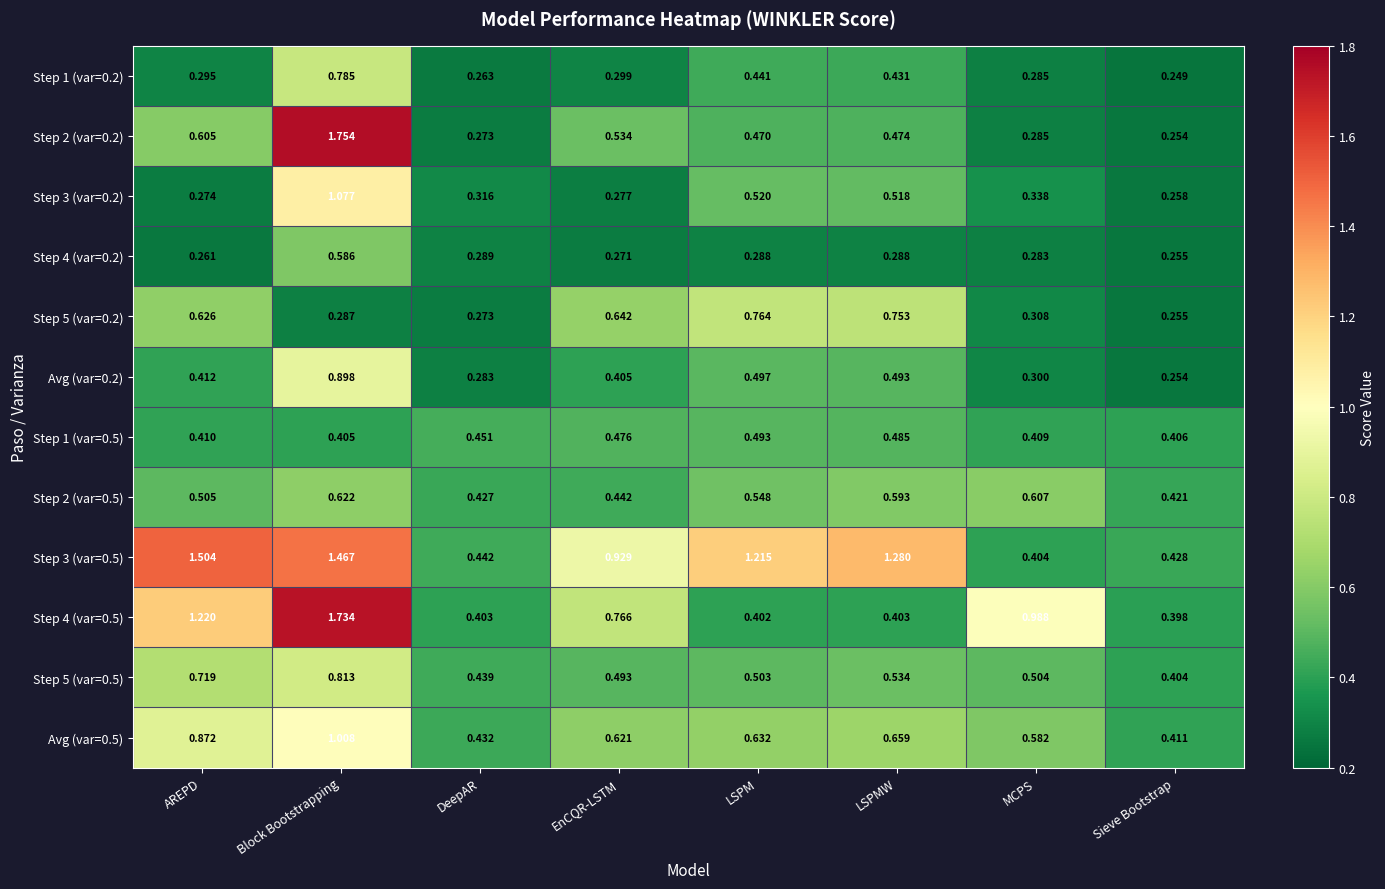

At which category is the sum across all series the highest?

Block Bootstrapping